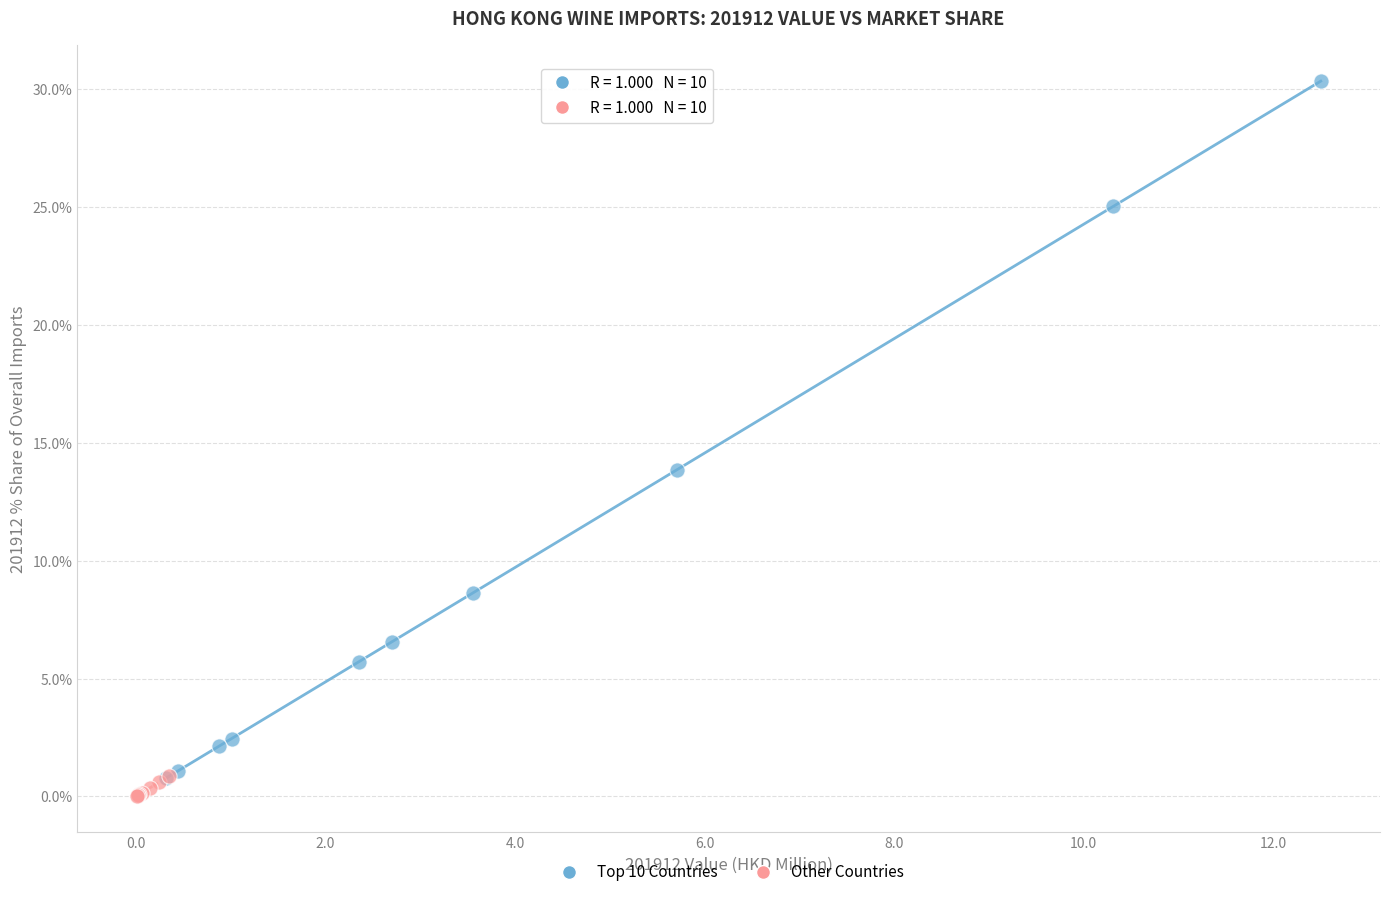

Which series contains the highest Y value?

Top 10 Countries